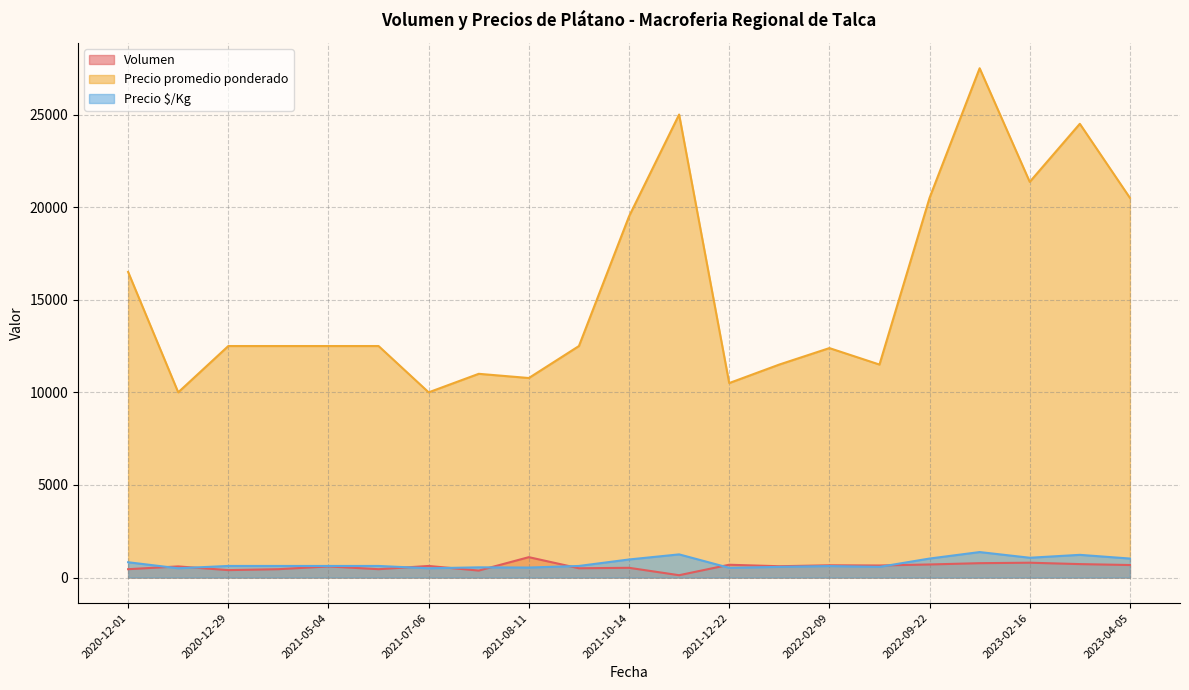

Which series has the largest range (max minus min)?

Precio promedio ponderado